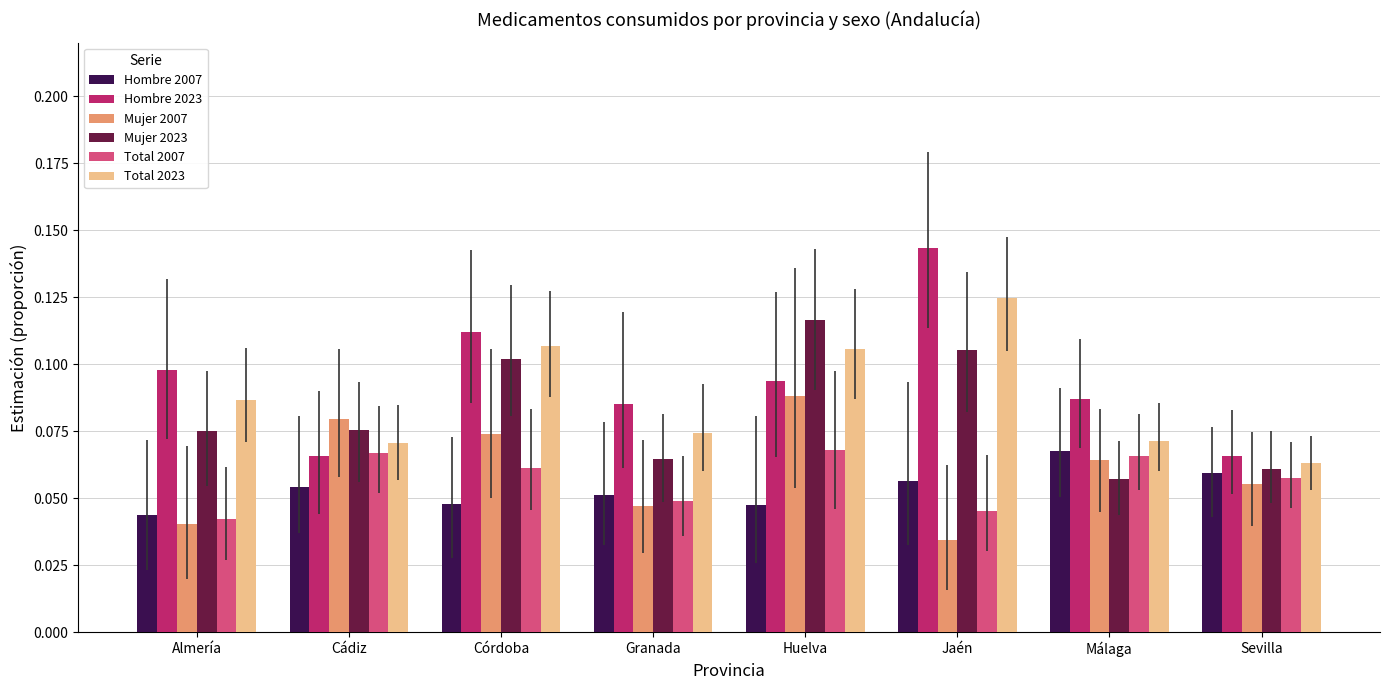

Which series has the widest spread of values?

Hombre 2023